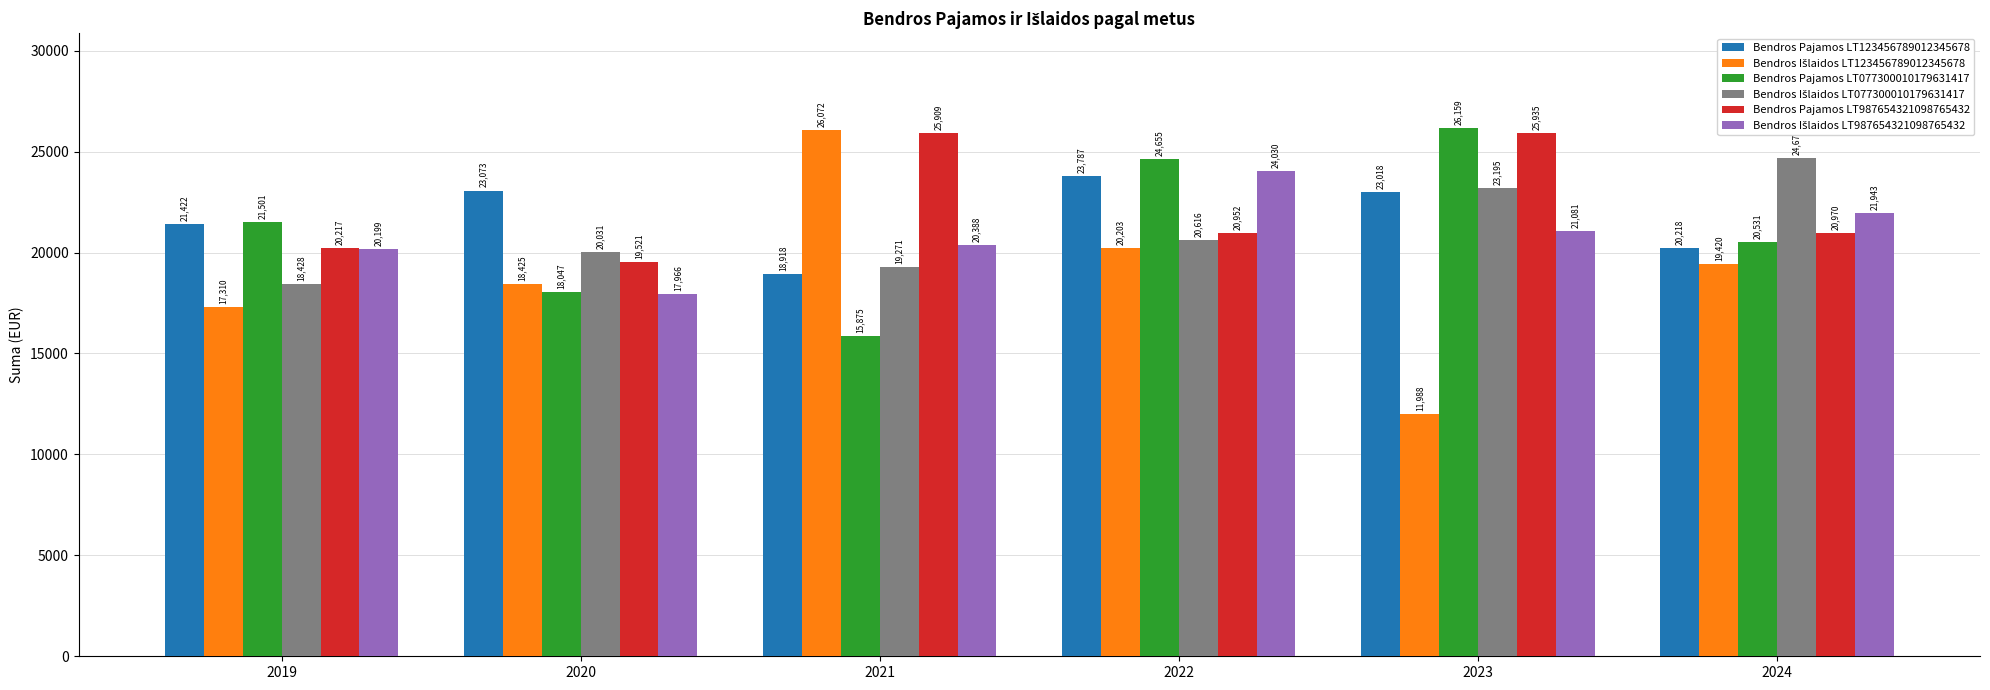

Are the bars horizontal?

No